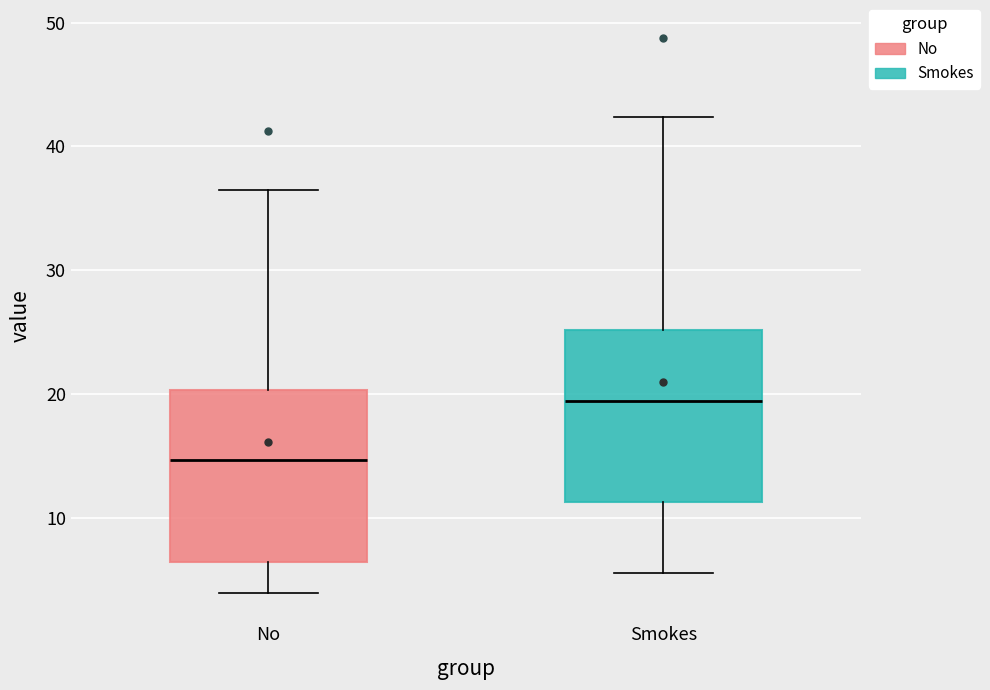

Where does the upper whisker of the box for No end on the y-axis? The values are not printed on the chart, so give them approximately, as read against the axis.

36